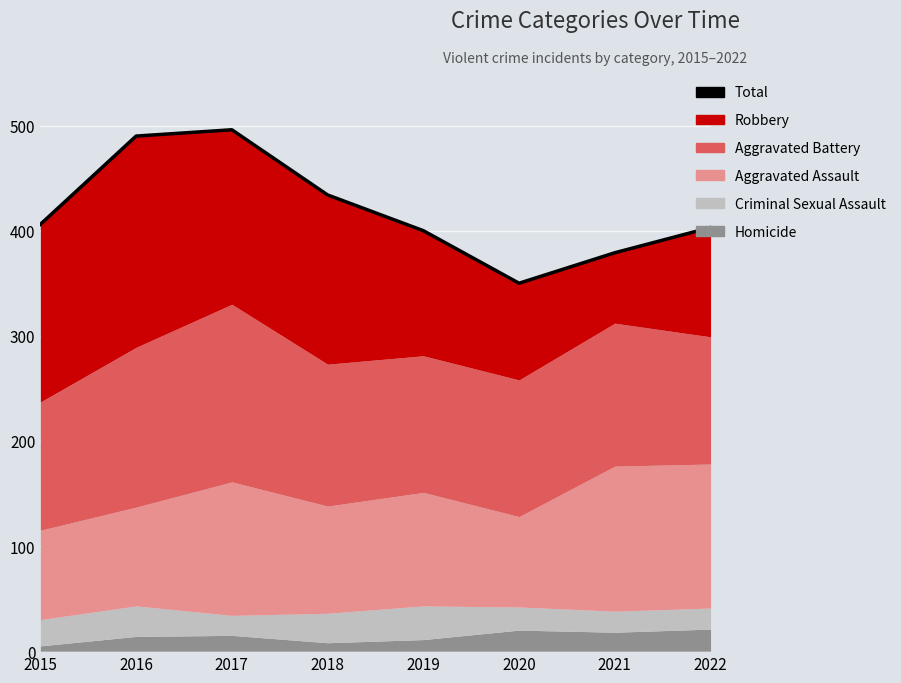

What is the sum of the values at 2022 and 2017?

899